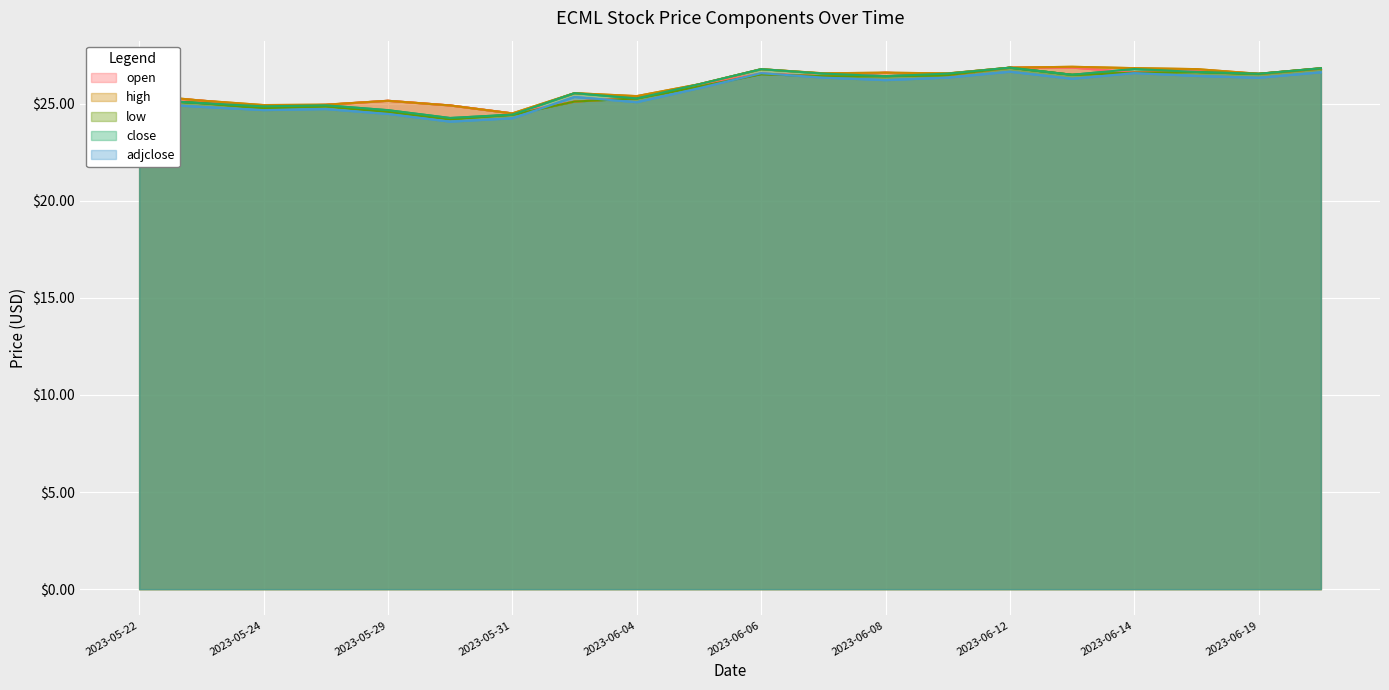

What is the difference between the second highest and minimum values in the open series?

2.4